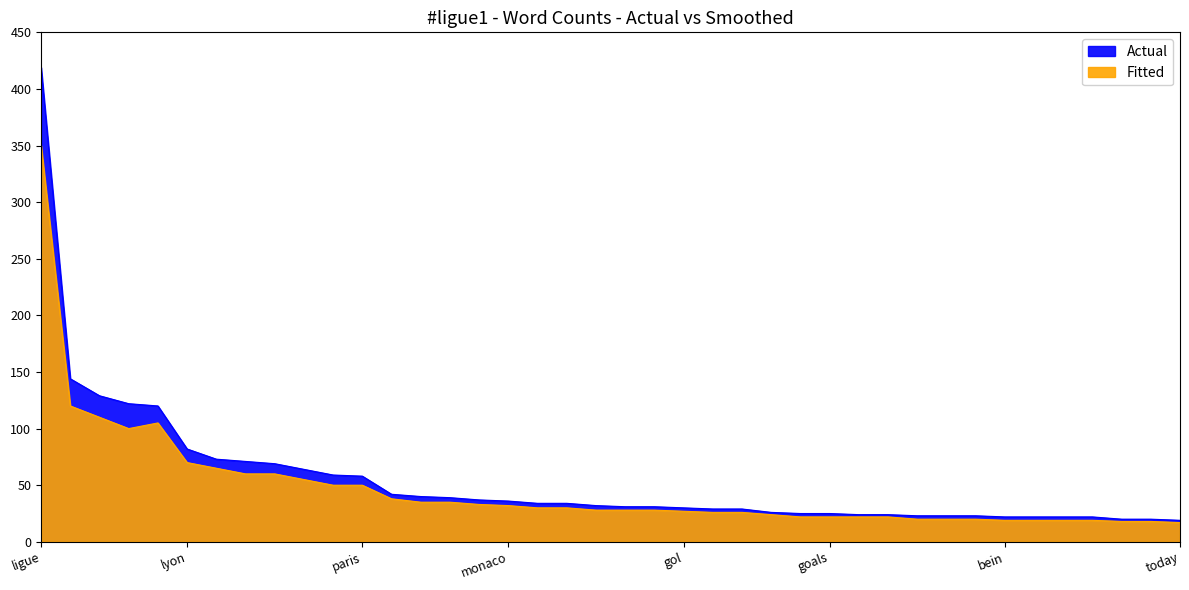

At messi, list the series in order from smallest to largest.

ligue1_smooth, ligue1_en